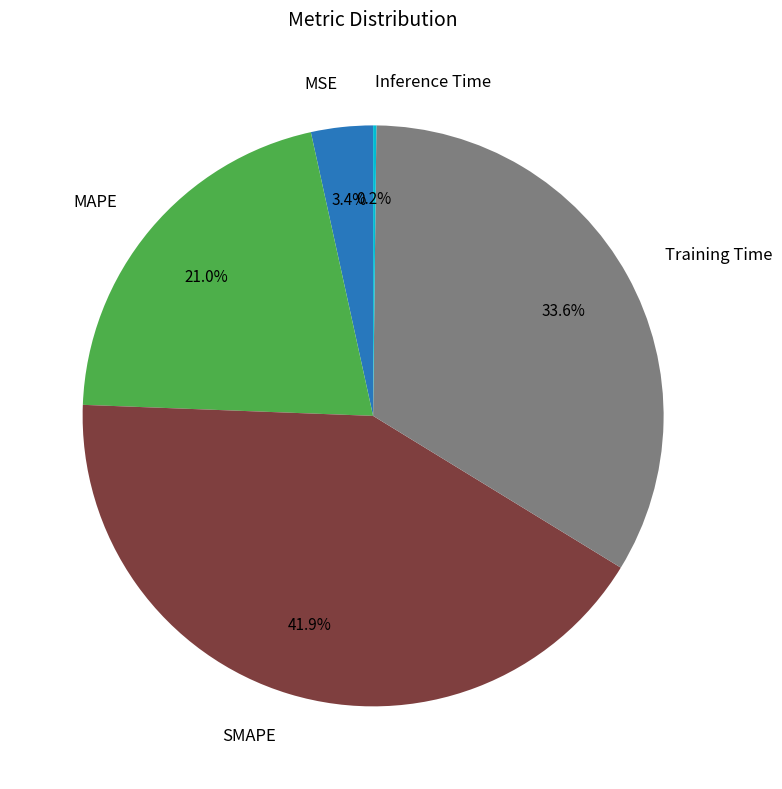

What portion of the pie excludes SMAPE?

58.1%